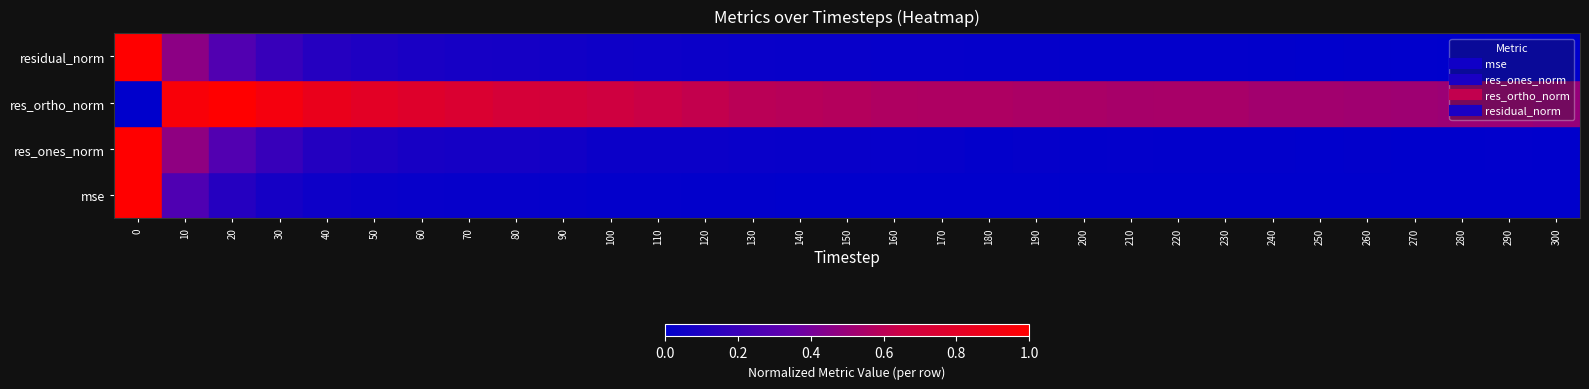

What is the maximum value shown in the chart?

1.0